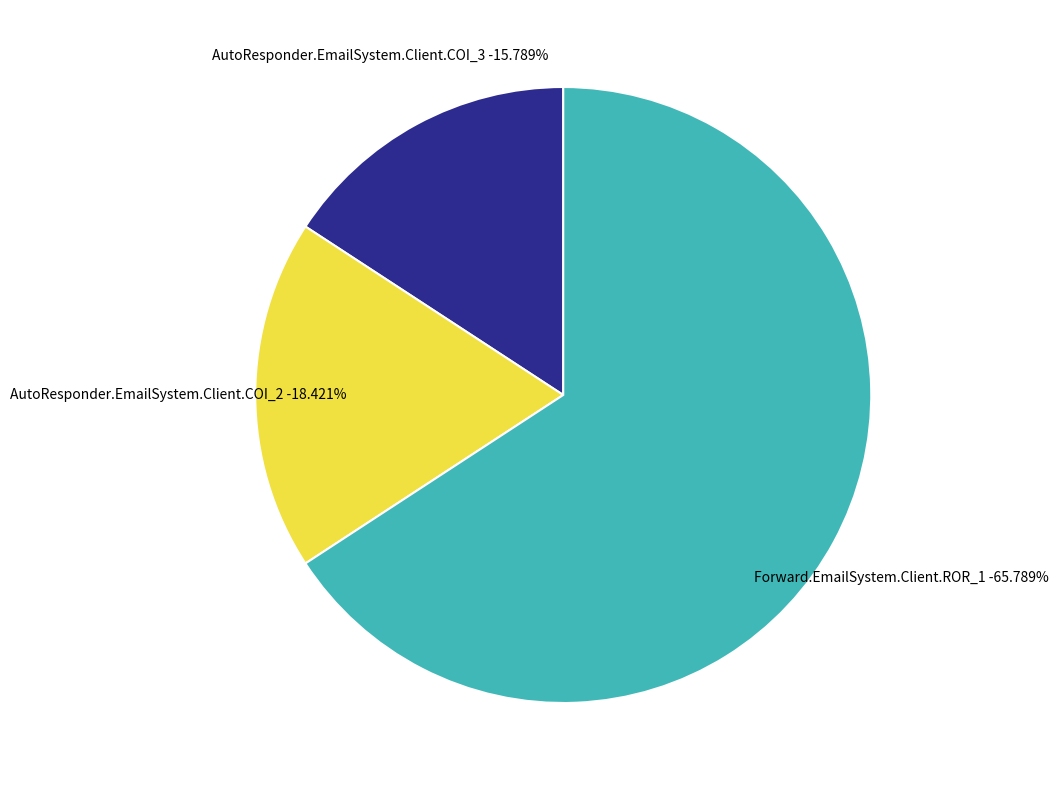

Approximately how many times larger is the value at AutoResponder.EmailSystem.Client.COI_2 compared to AutoResponder.EmailSystem.Client.COI_3?

1.2